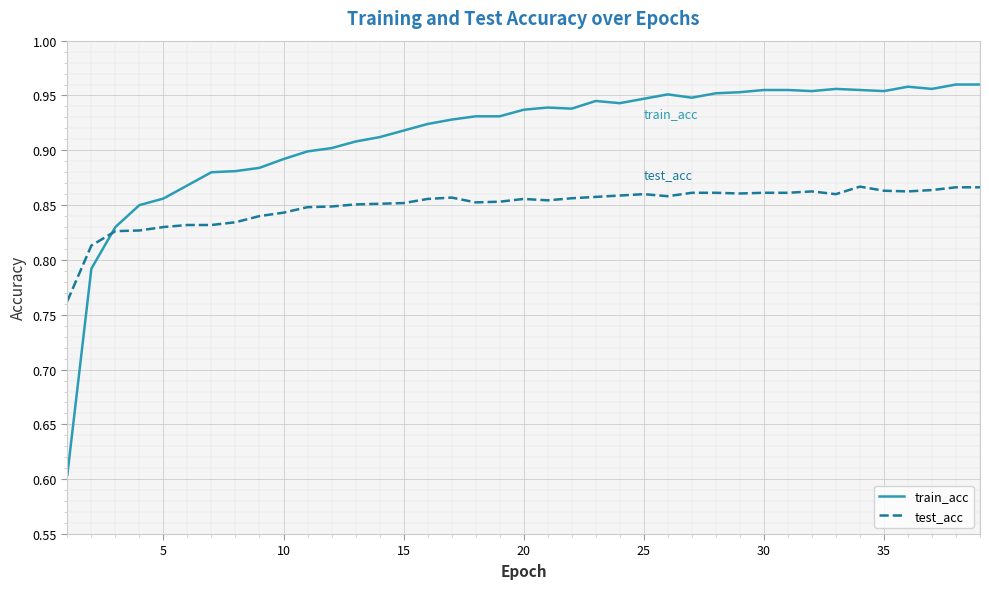

Which series has the largest total across all categories?

train_acc